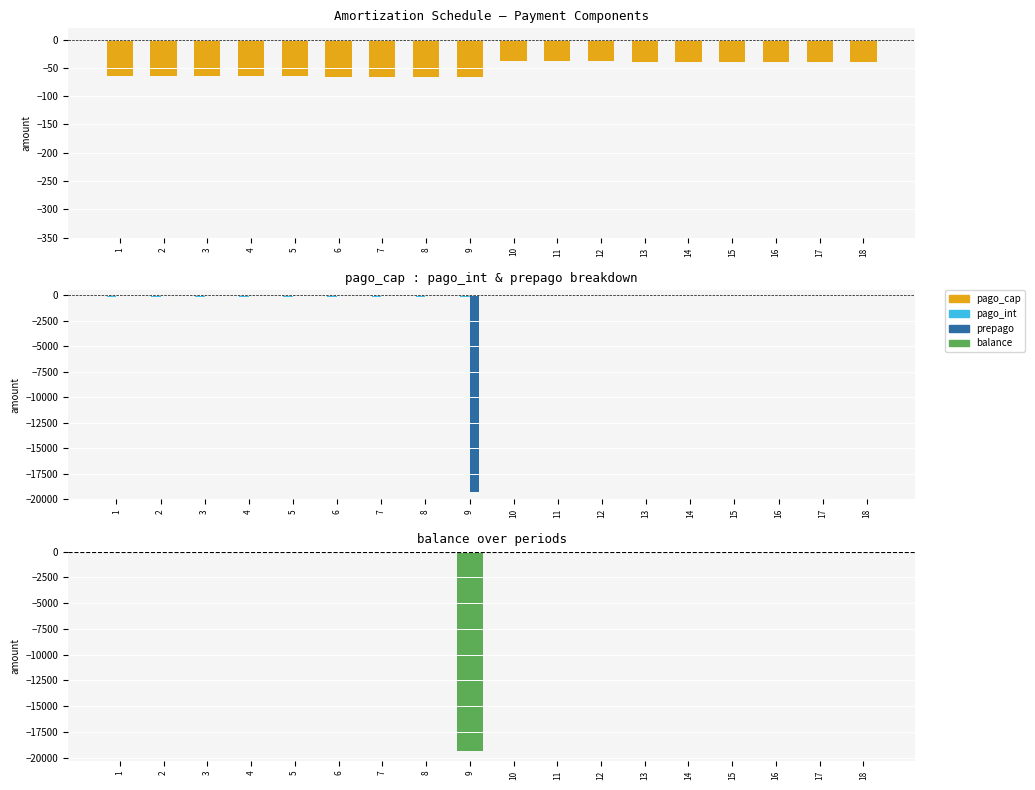

What are all the series names shown in the legend?

pago_cap, pago_int, prepago, balance